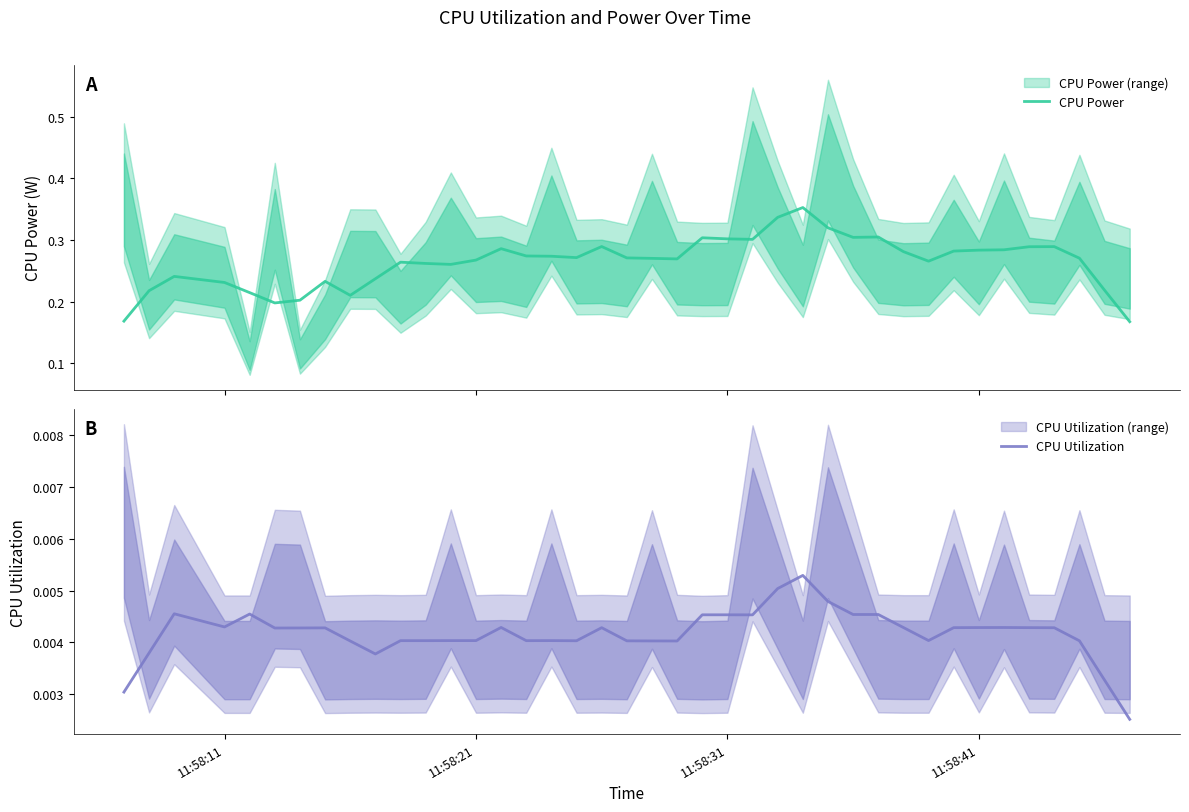

At 11:58:31, list the series in order from largest to smallest.

CPU Power, CPU Utilization